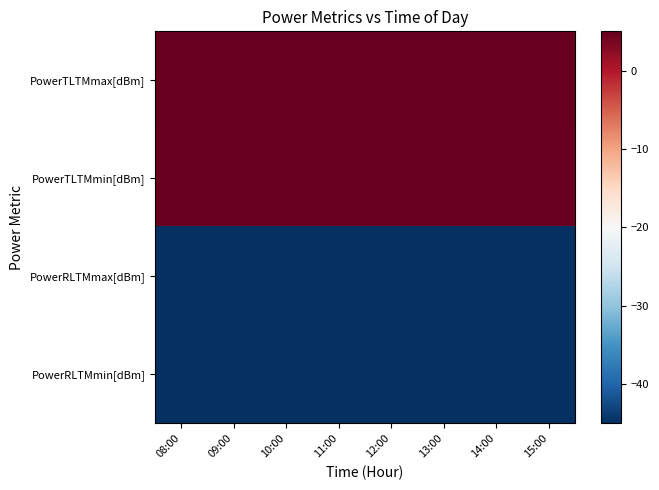

List the series in order of their peak value, highest first.

PowerTLTMmax[dBm], PowerTLTMmin[dBm], PowerRLTMmax[dBm], PowerRLTMmin[dBm]